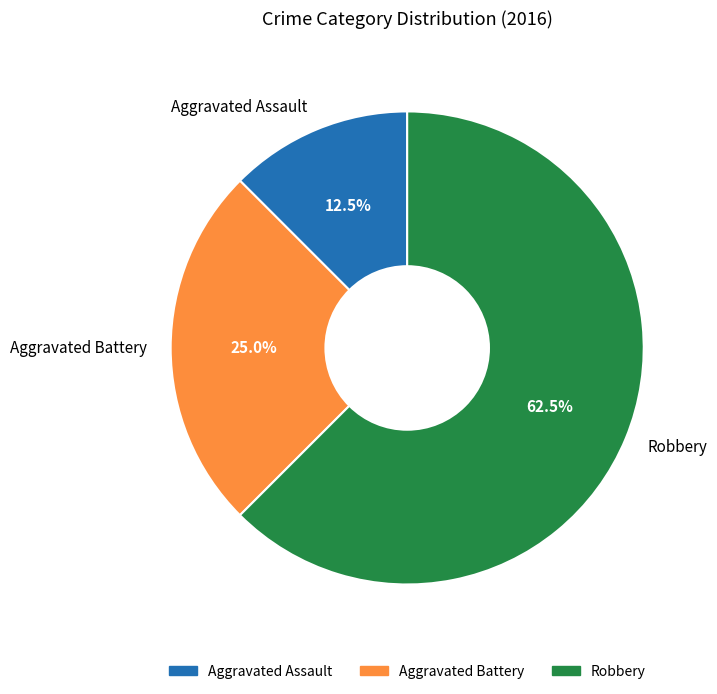

Which slice represents more than half of the pie?

Robbery